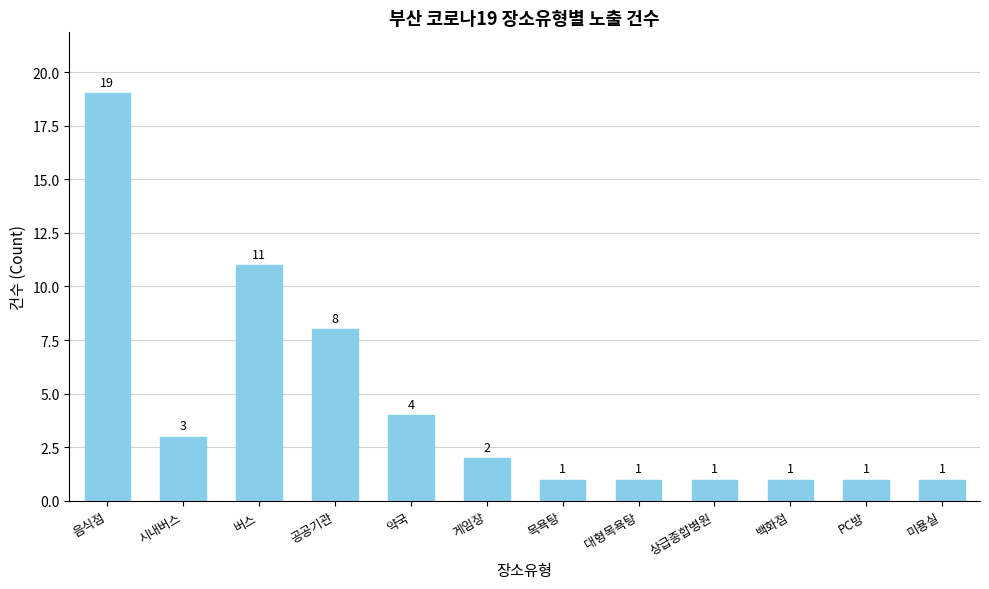

How many data points are less than 2?

6